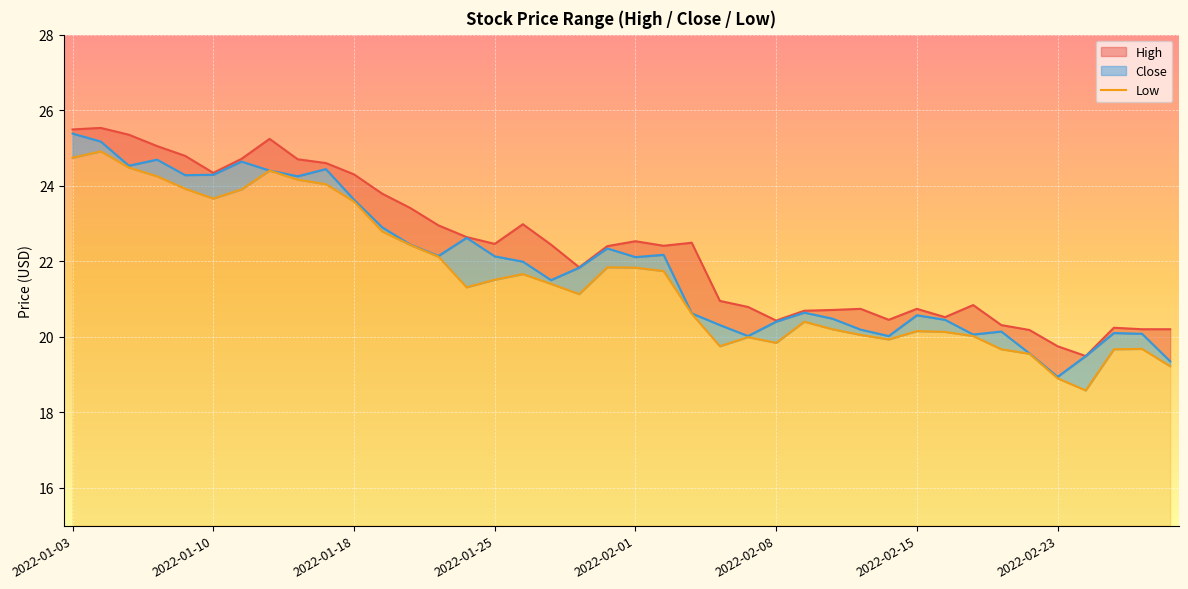

At which label does Close first exceed 21?

2022-01-03